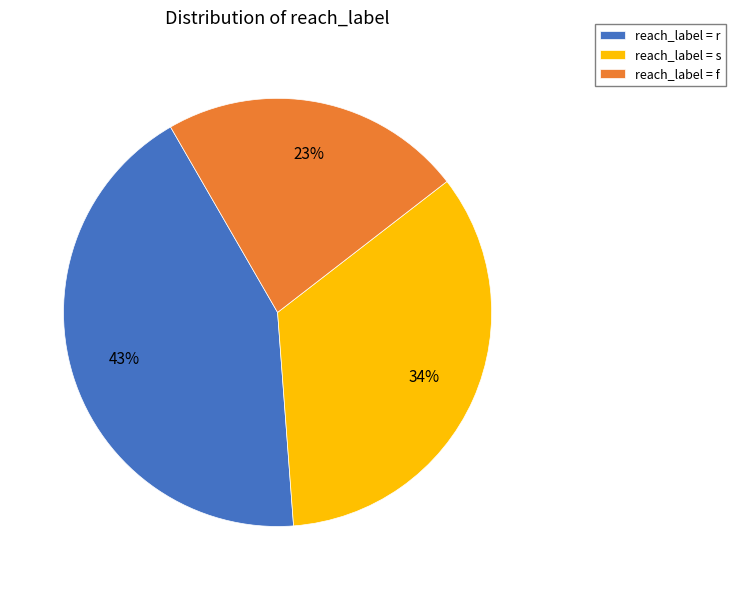

To the nearest percent, what percentage of the pie is reach_label = s?

34%